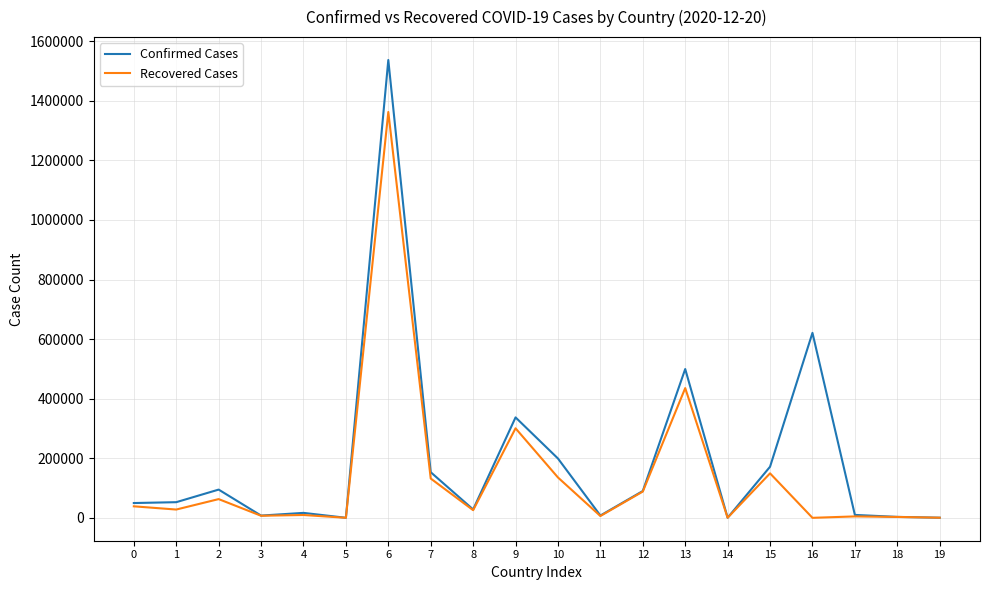

What is the maximum value for Confirmed Cases?

1537169